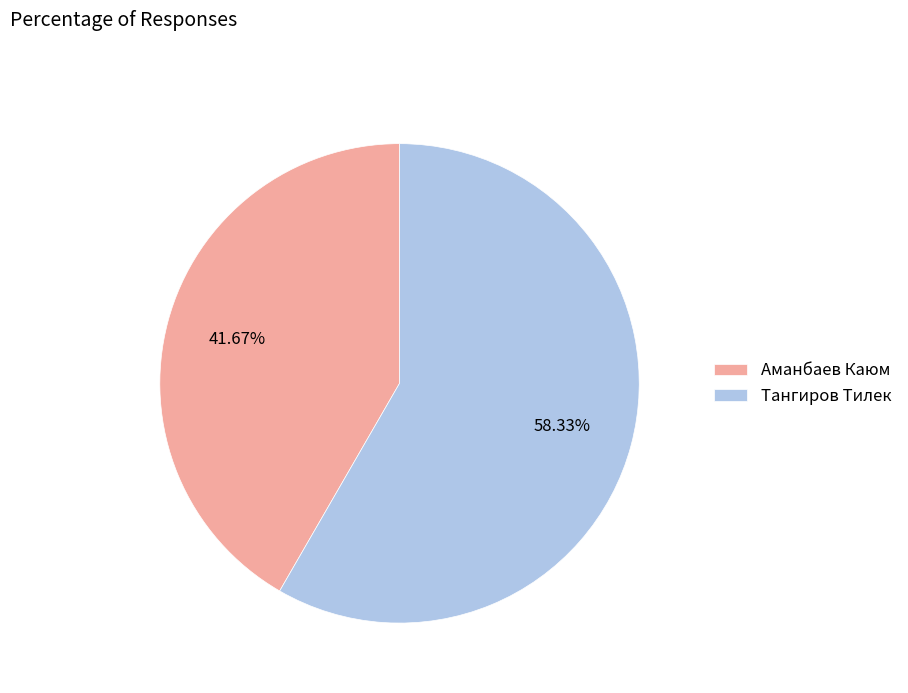

To the nearest percent, what is the difference between the largest and smallest slice percentages?

17%